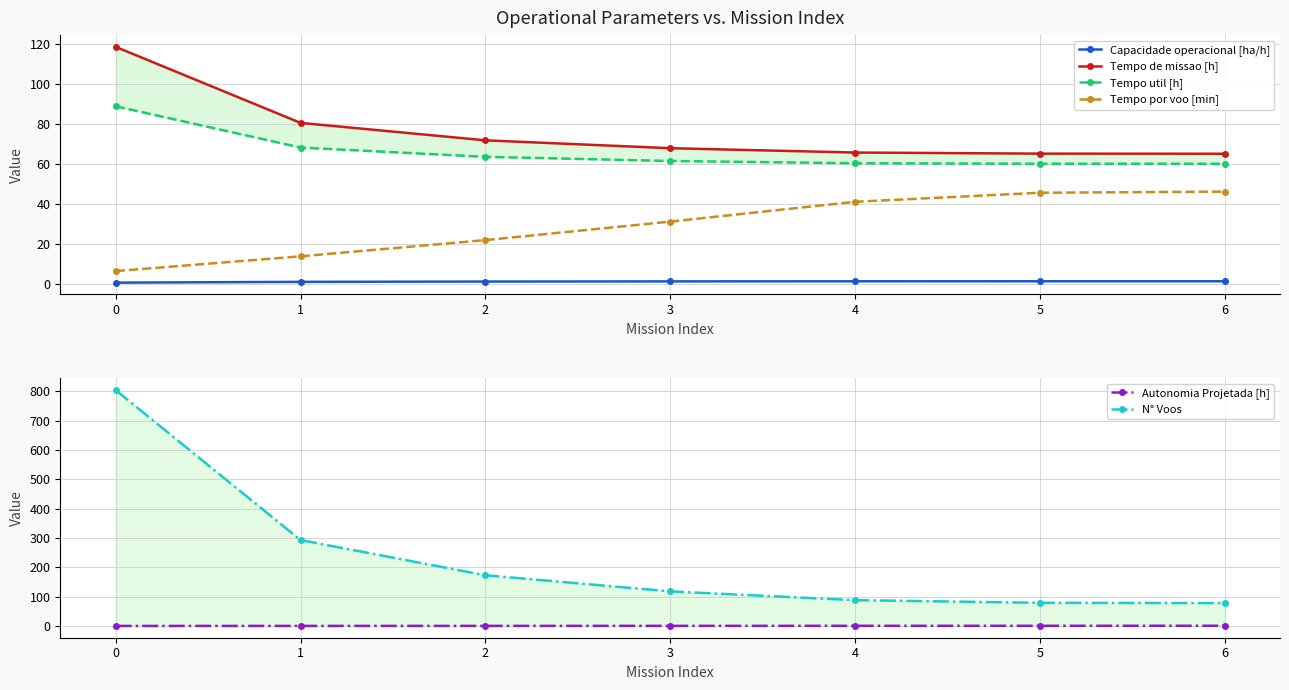

Which series has the widest spread of values?

N° Voos